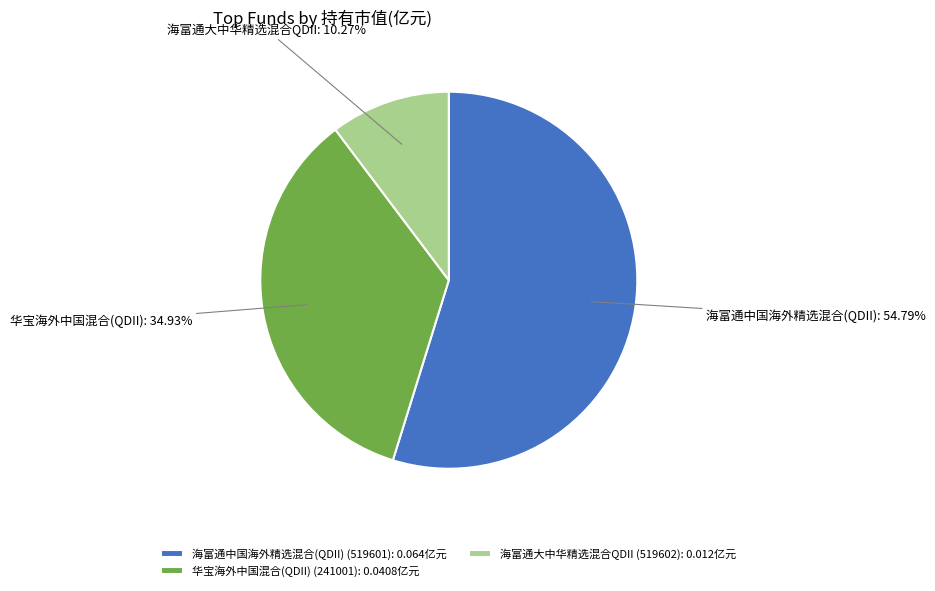

What percentage is NOT represented by 海富通中国海外精选混合(QDII)?

45.2%